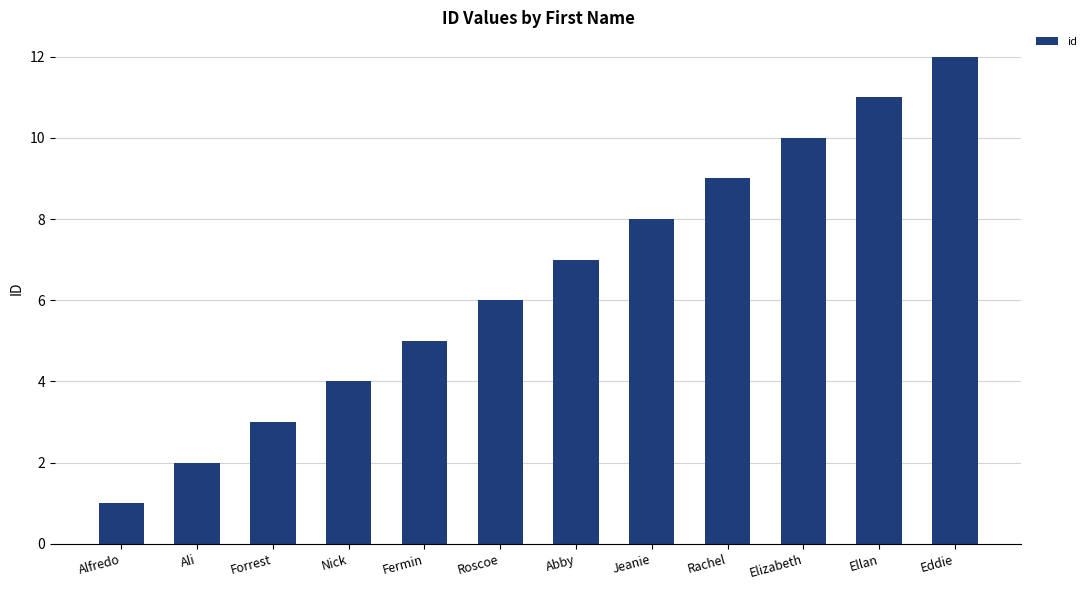

What is the difference between the values at Nick and Rachel?

5